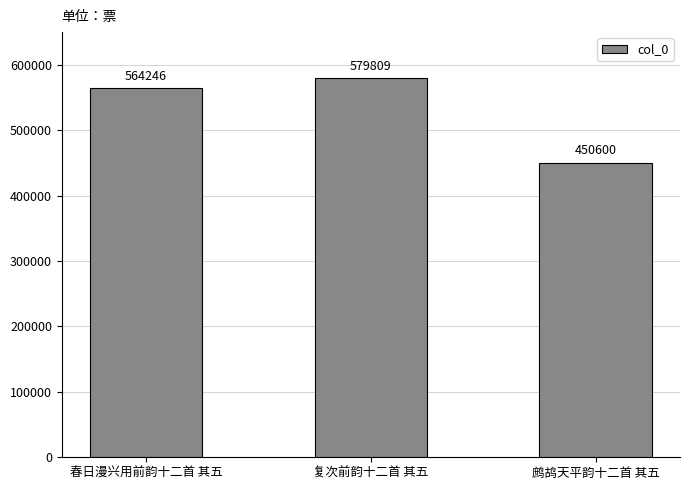

Between 复次前韵十二首 其五 and 鹧鸪天平韵十二首 其五, which is larger?

复次前韵十二首 其五